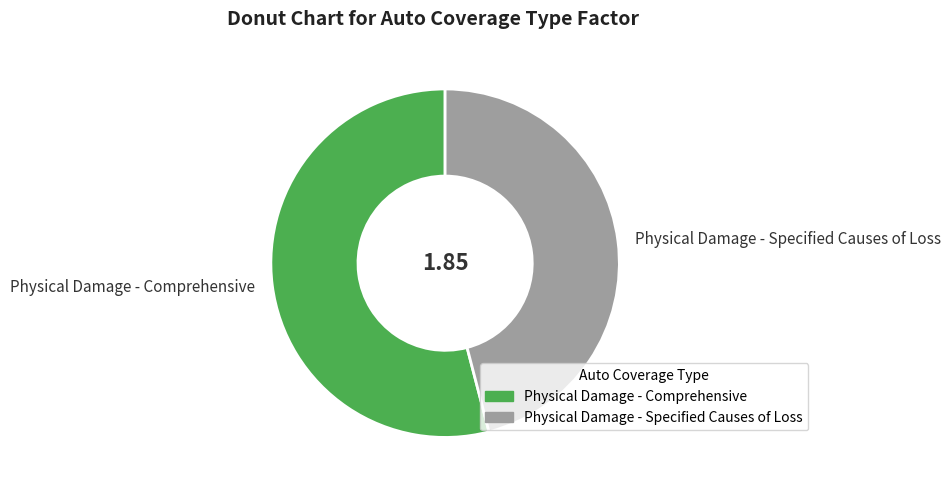

Which has a higher value, Physical Damage - Comprehensive or Physical Damage - Specified Causes of Loss?

Physical Damage - Comprehensive